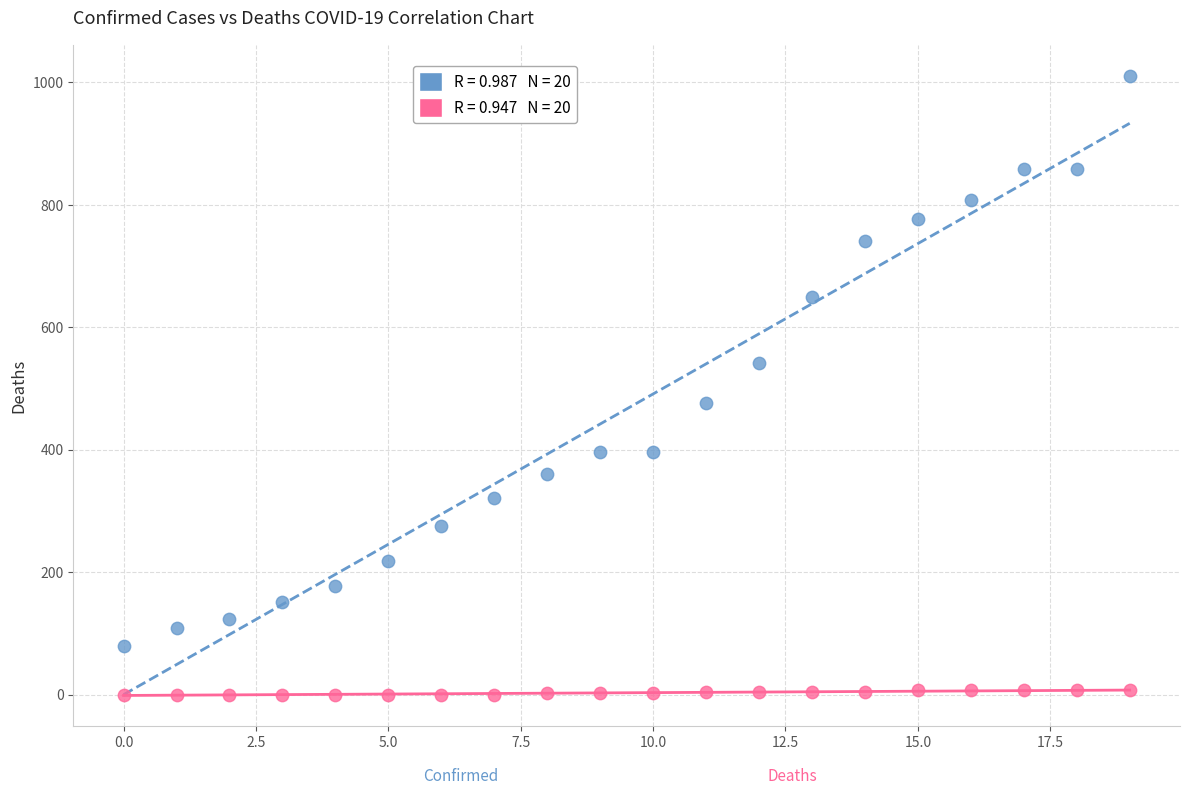

Across all data points, what is the range of Y values (max minus min)?

1011